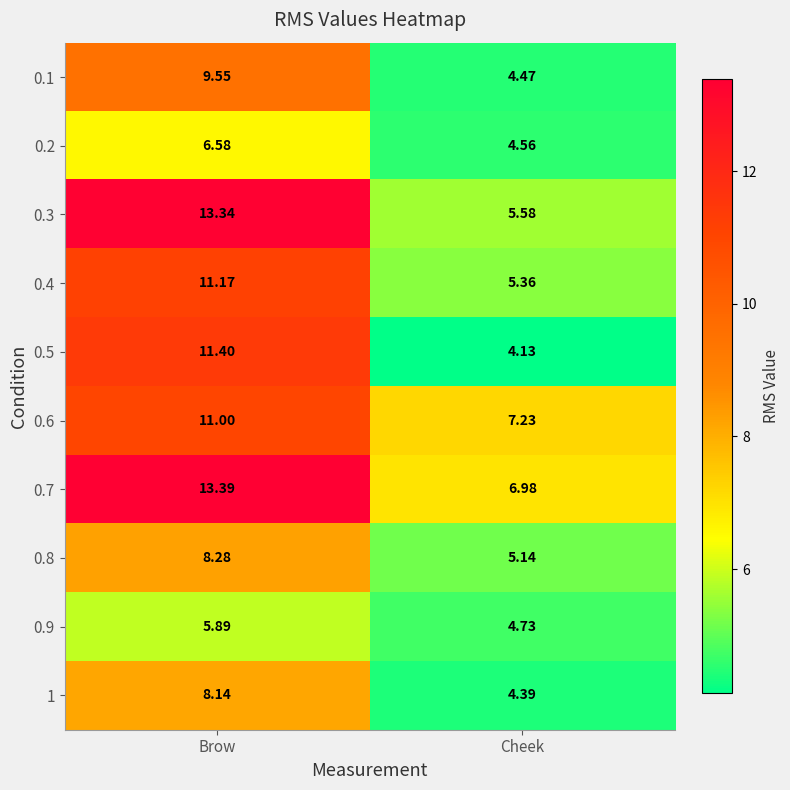

At which label does 1 reach its peak?

Brow